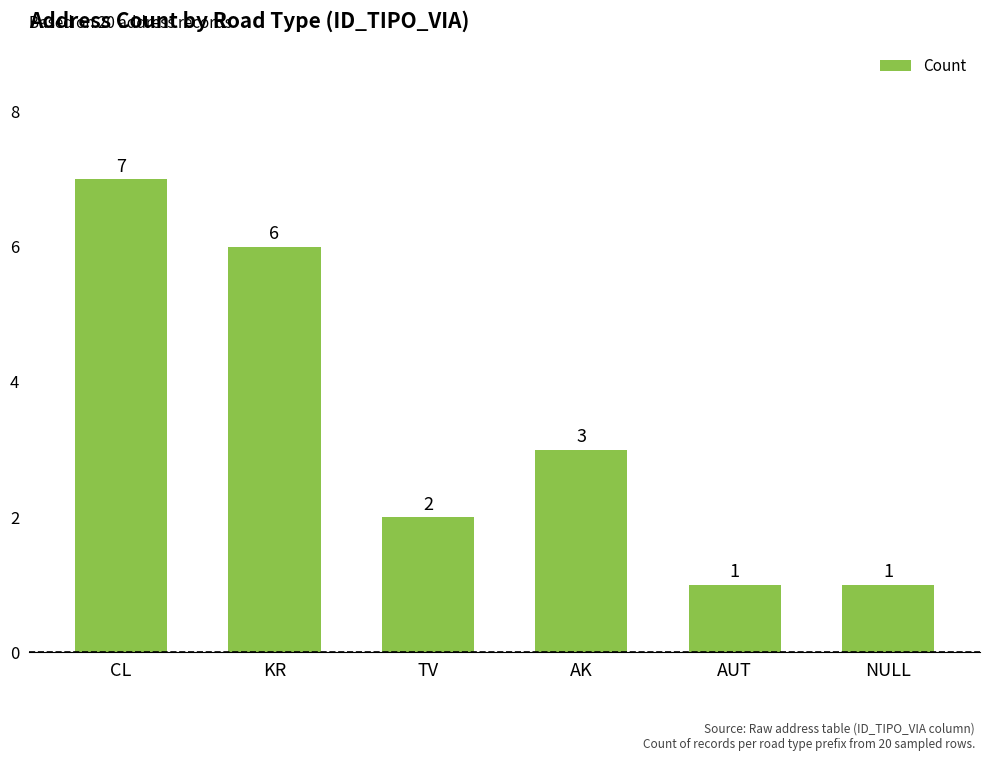

What is the label of the 3rd bar from the left?

TV